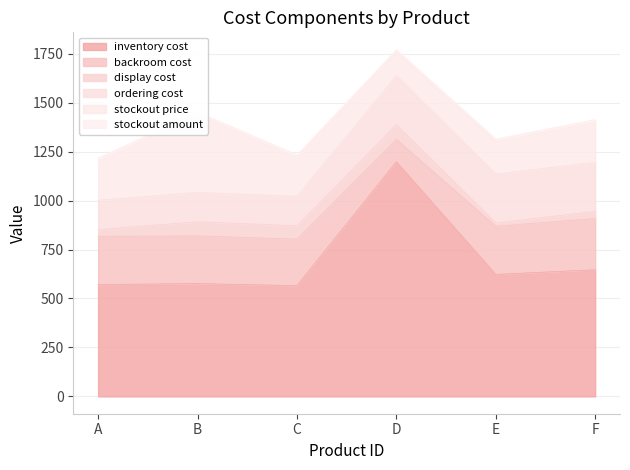

Read the stockout amount value at C.

15.0